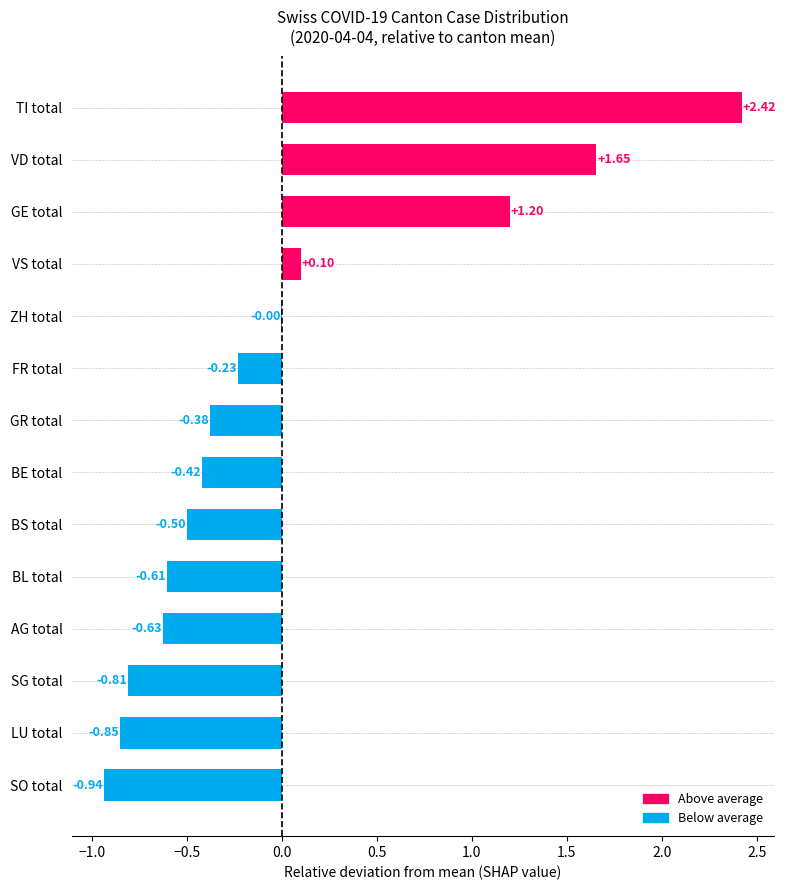

At which label is the value closest to 0?

ZH total